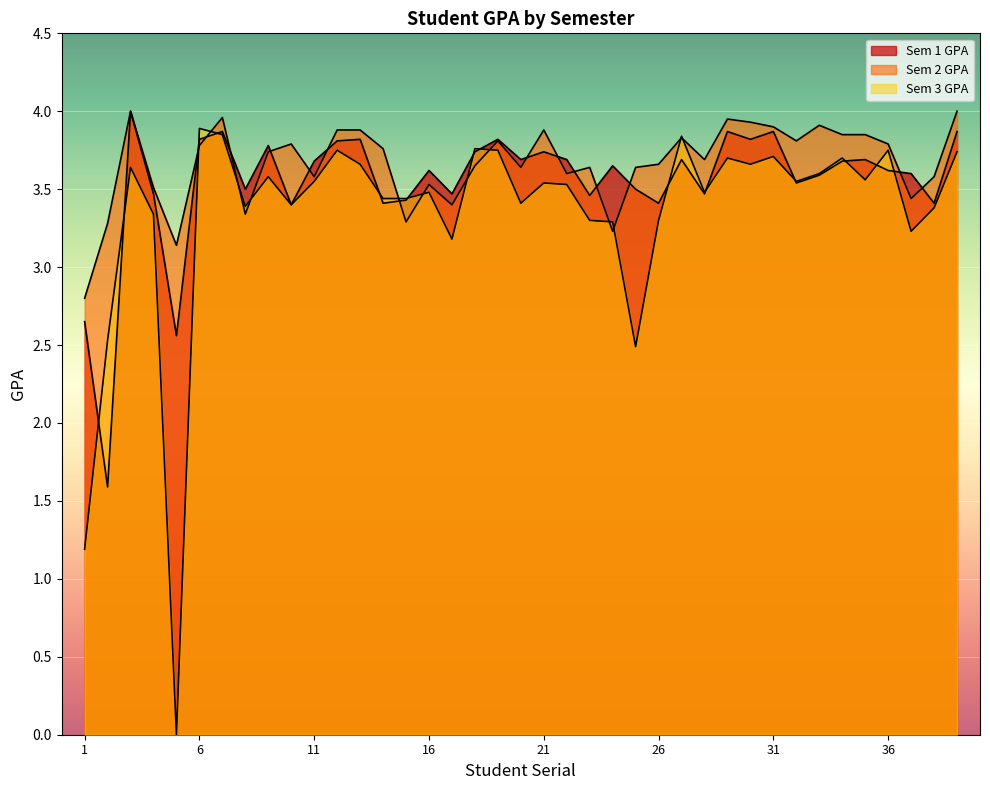

What are all the series names shown in the legend?

Sem 1 GPA, Sem 2 GPA, Sem 3 GPA